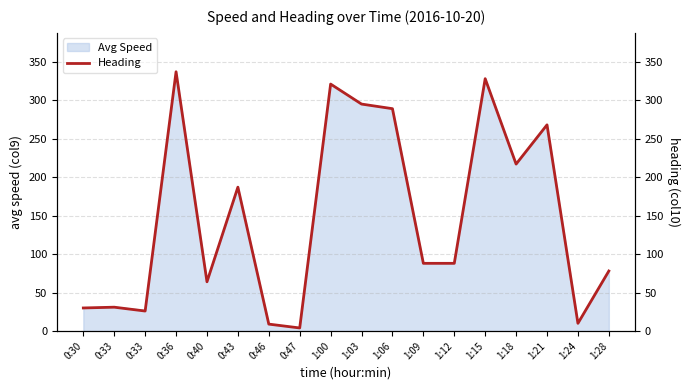

List the labels in order of value, smallest first.

0:47, 0:46, 1:24, 0:33, 0:30, 0:33, 0:40, 1:28, 1:09, 1:12, 0:43, 1:18, 1:21, 1:06, 1:03, 1:00, 1:15, 0:36